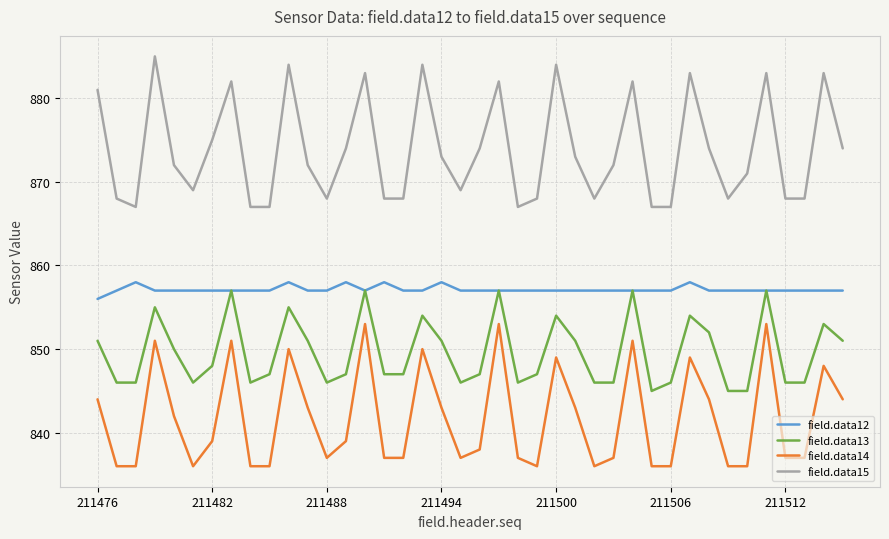

List the series in order of their overall mean, highest first.

field.data15, field.data12, field.data13, field.data14